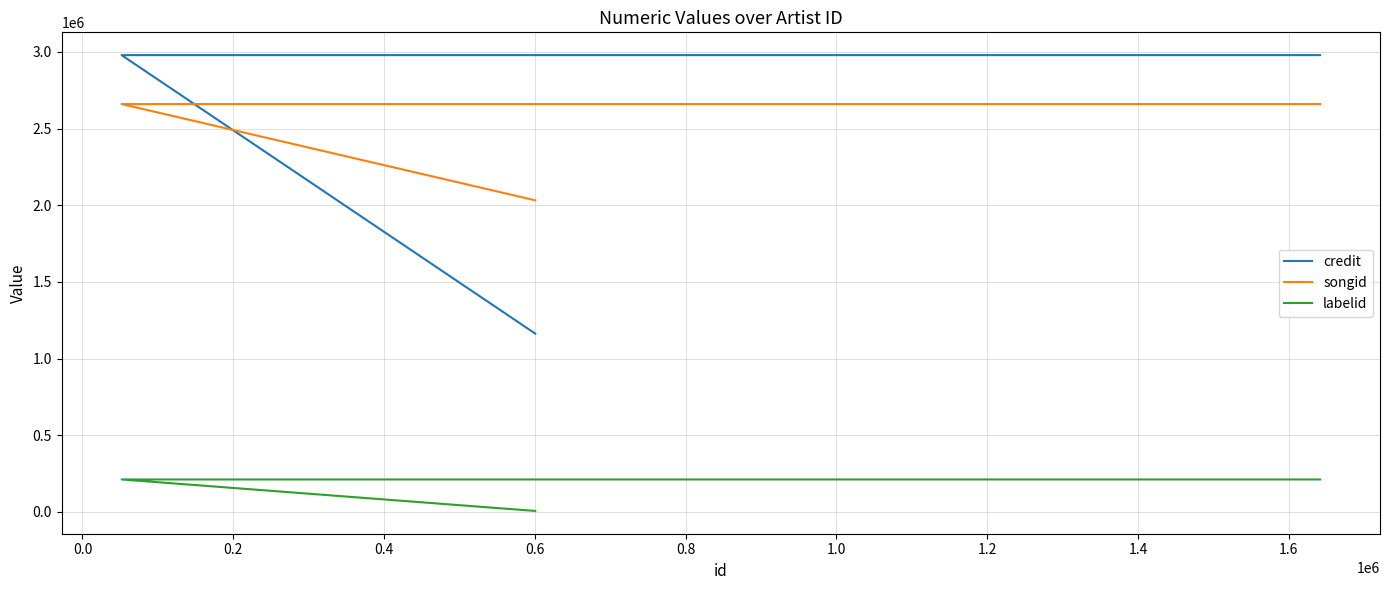

True or false: credit has a value of 283847 at −0.2.

False